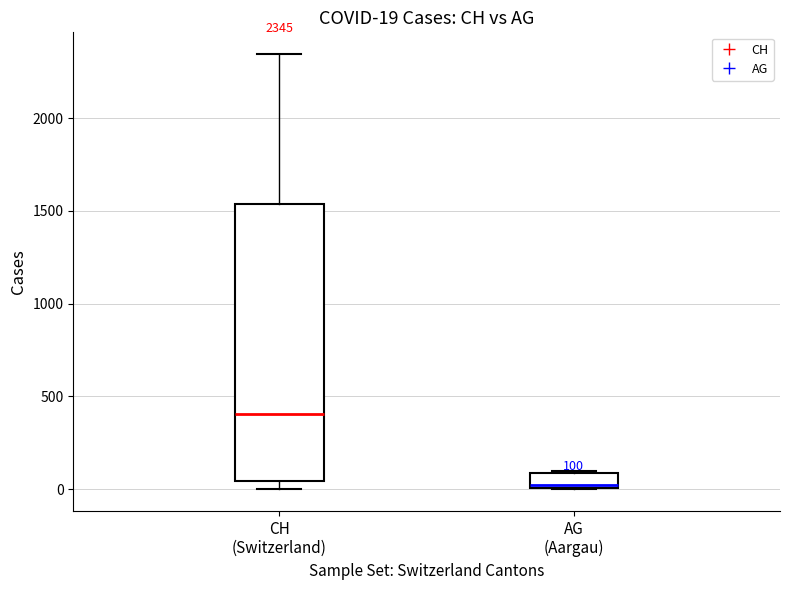

Which box's median line is the lowest?

AG (Aargau)